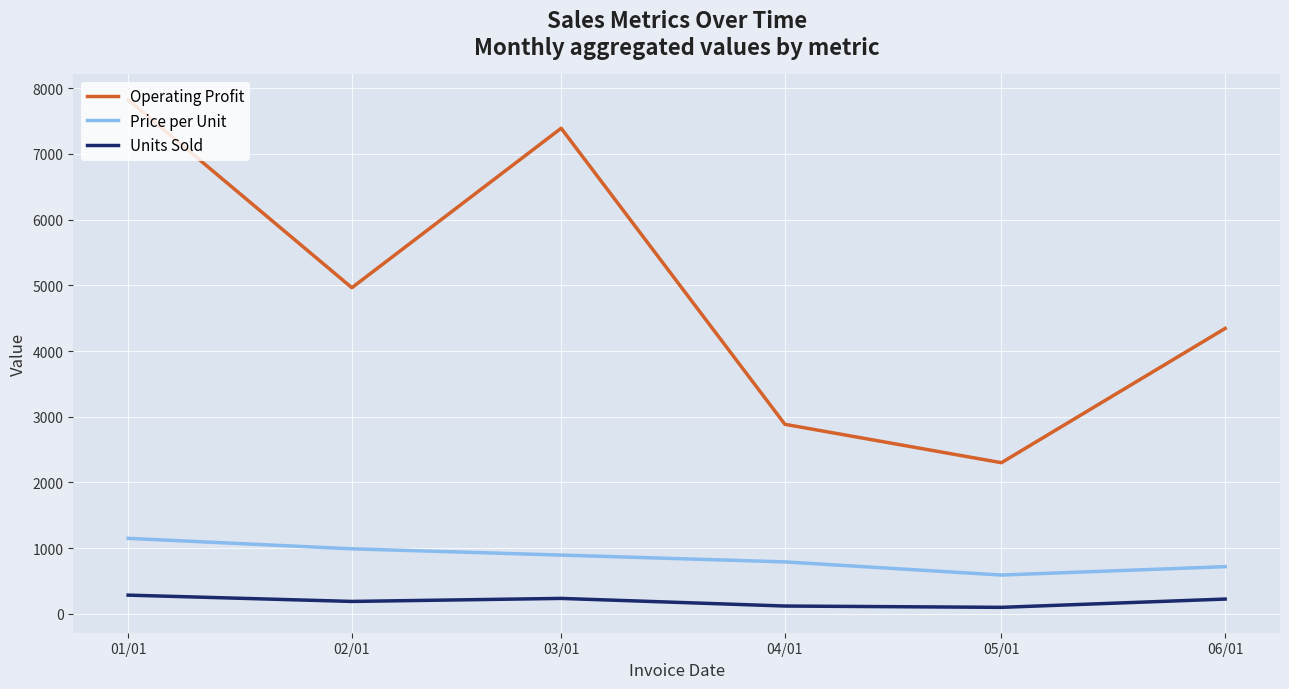

True or false: Units Sold and Price per Unit cross at least once.

False